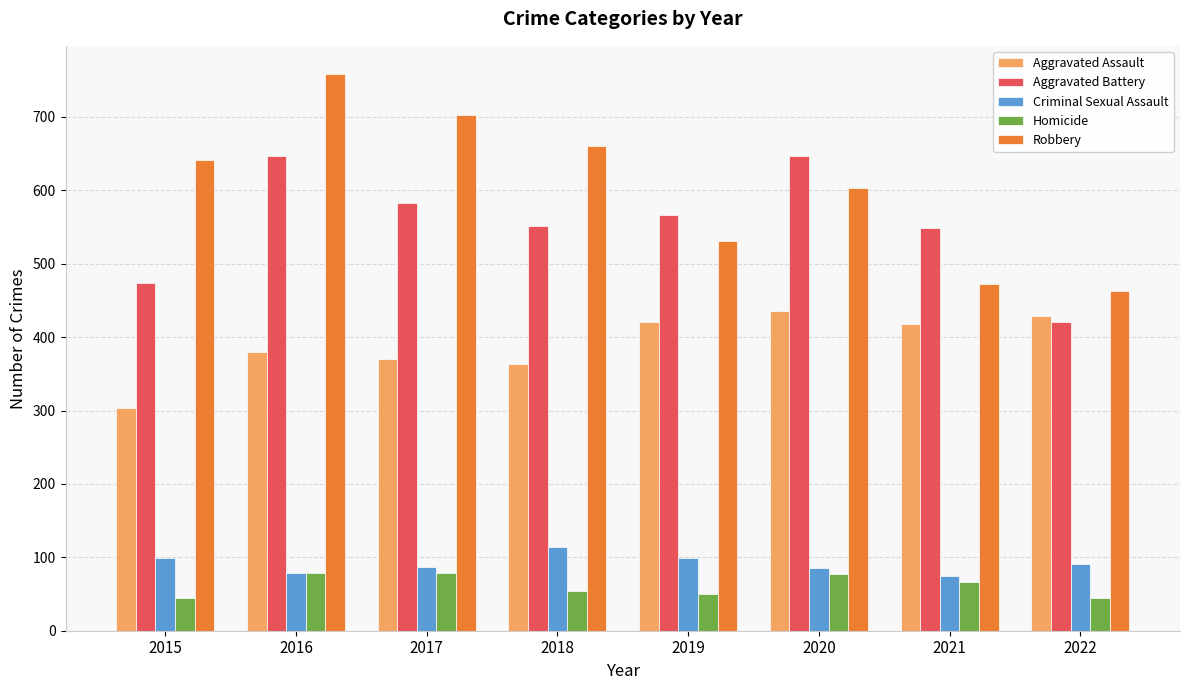

What is the difference between the second highest and second lowest values in the Aggravated Assault series?

65